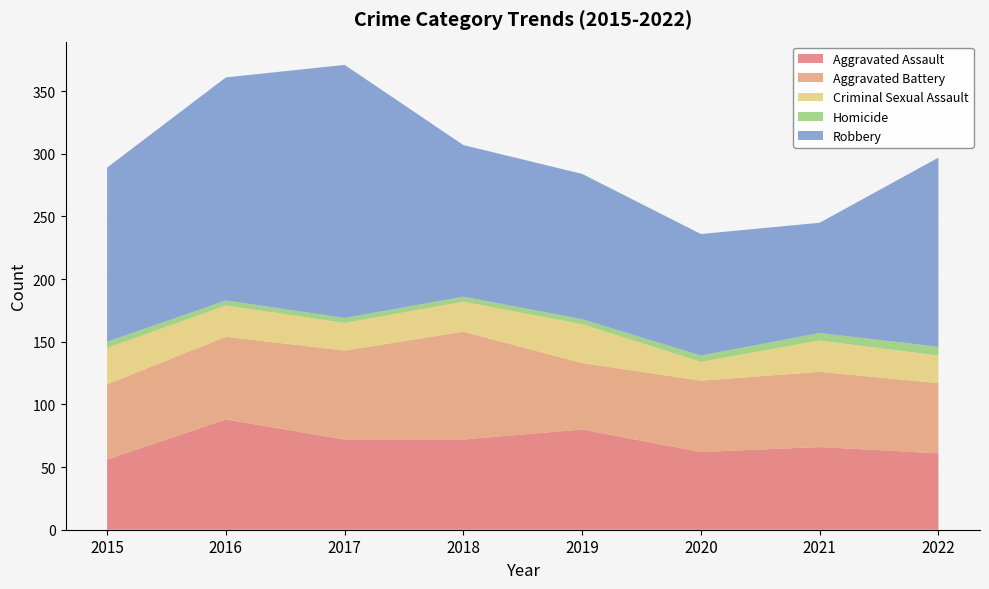

Reading right to left, what are all the values shown in this chart?

Aggravated Assault: 61	66	62	80	72	72	88	56
Aggravated Battery: 56	60	57	53	86	71	66	60
Criminal Sexual Assault: 22	25	15	31	24	22	25	29
Homicide: 7	6	5	4	4	4	4	5
Robbery: 151	88	97	116	121	202	178	139